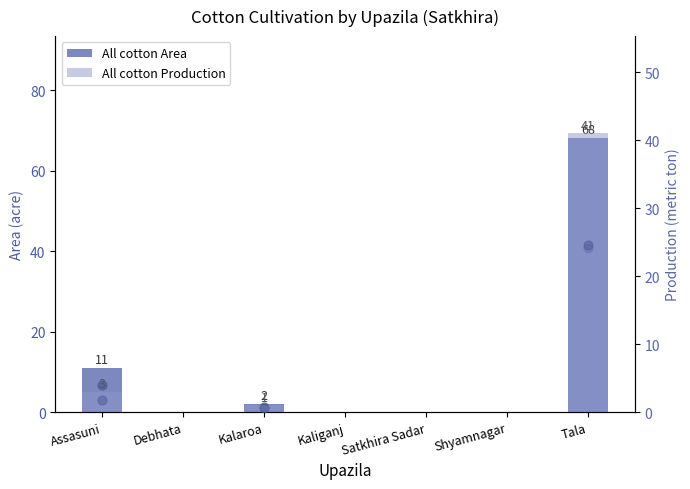

Is the value of All cotton Area at Shyamnagar greater than the value of All cotton Production at Satkhira Sadar?

No